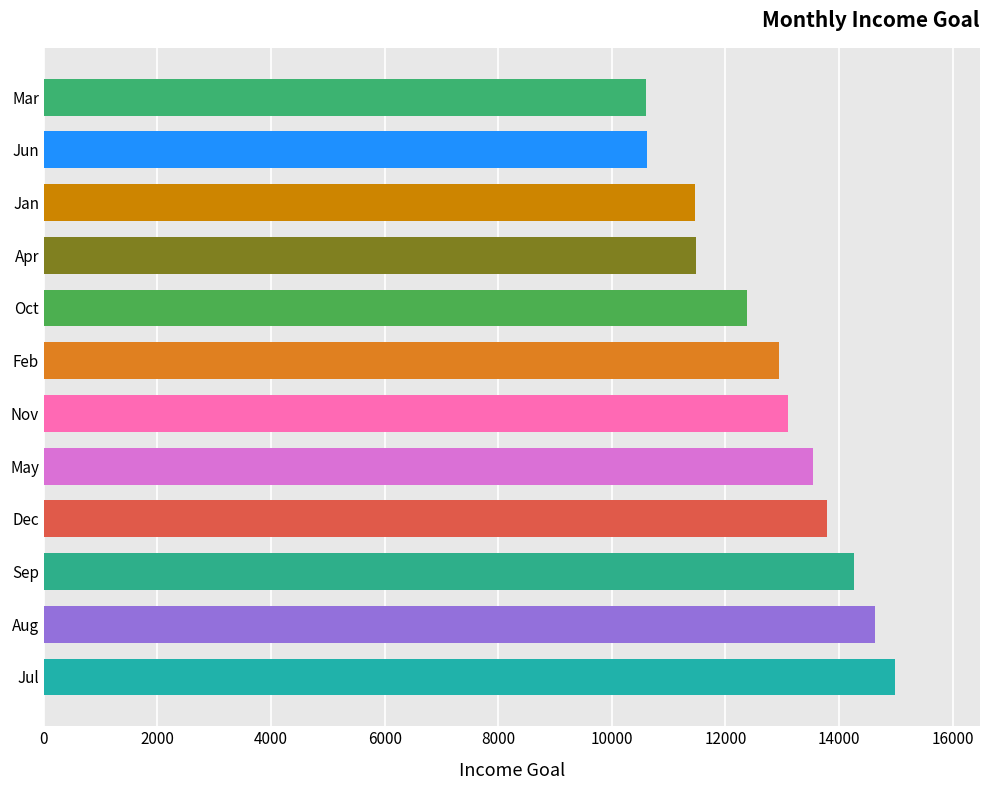

How many series are shown in this chart?

1